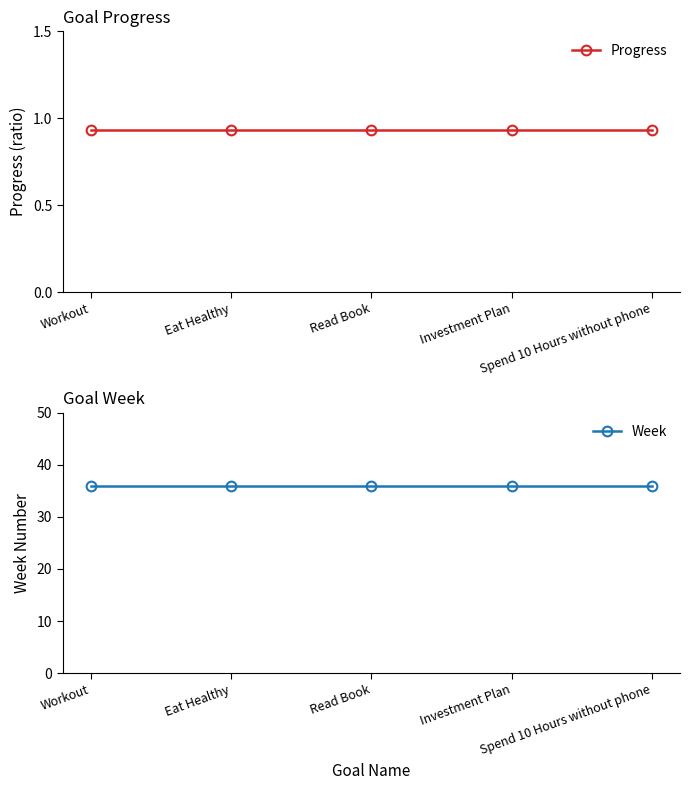

True or false: Week and Progress intersect in this chart.

False